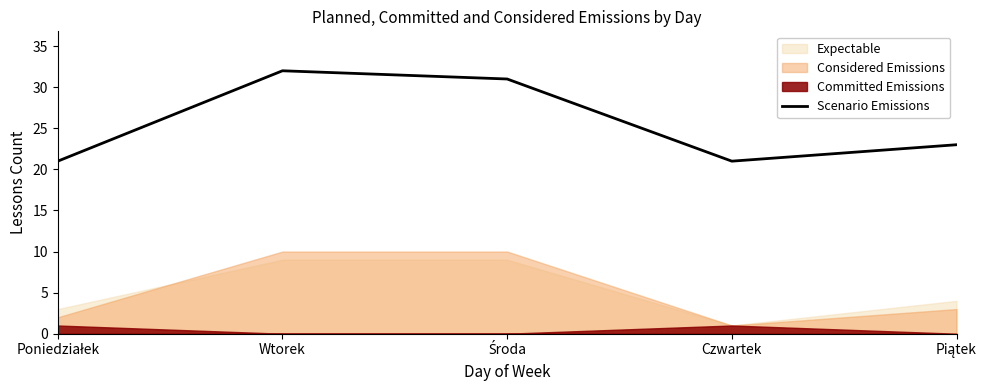

List the labels in order of value, smallest first.

Poniedziałek, Czwartek, Piątek, Środa, Wtorek